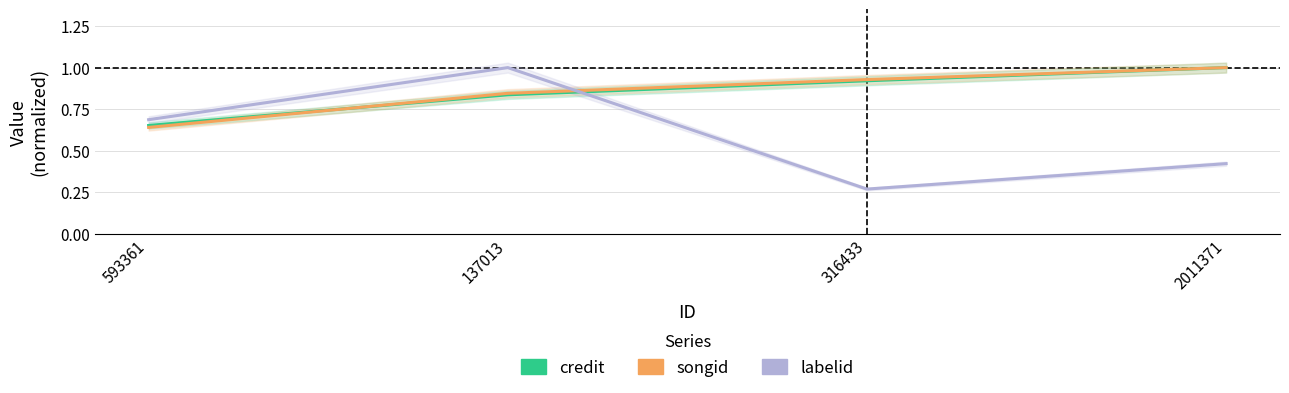

List the labels in order of credit value, smallest first.

593361, 137013, 316433, 2011371